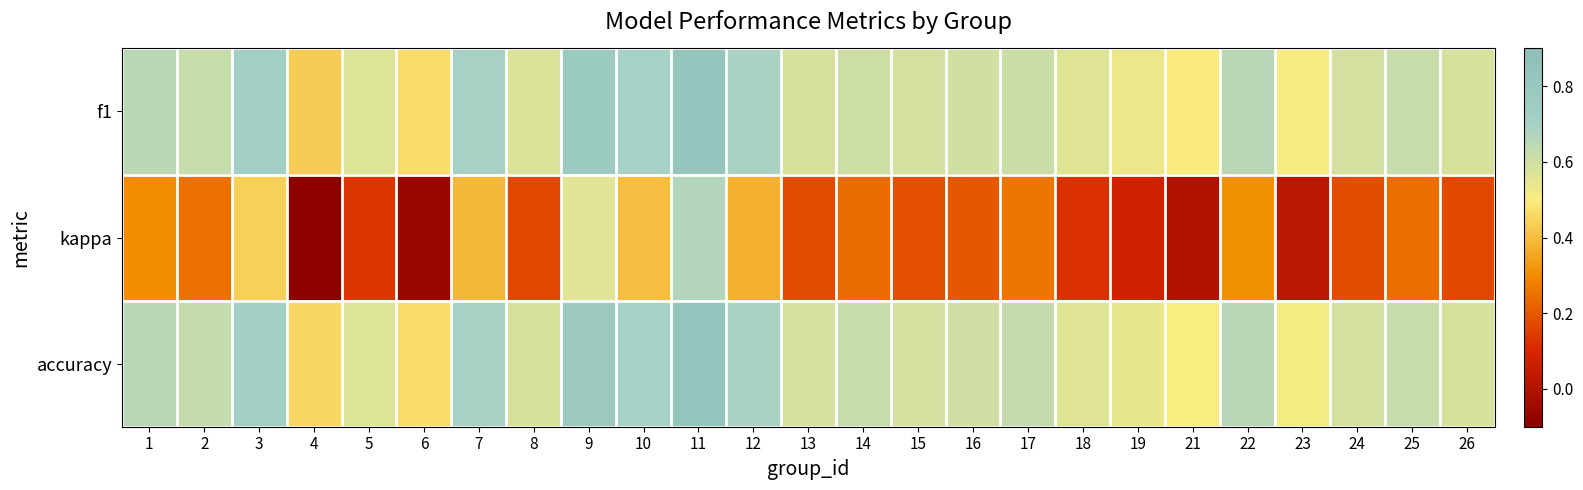

List the series in order of their peak value, lowest first.

kappa, f1, accuracy